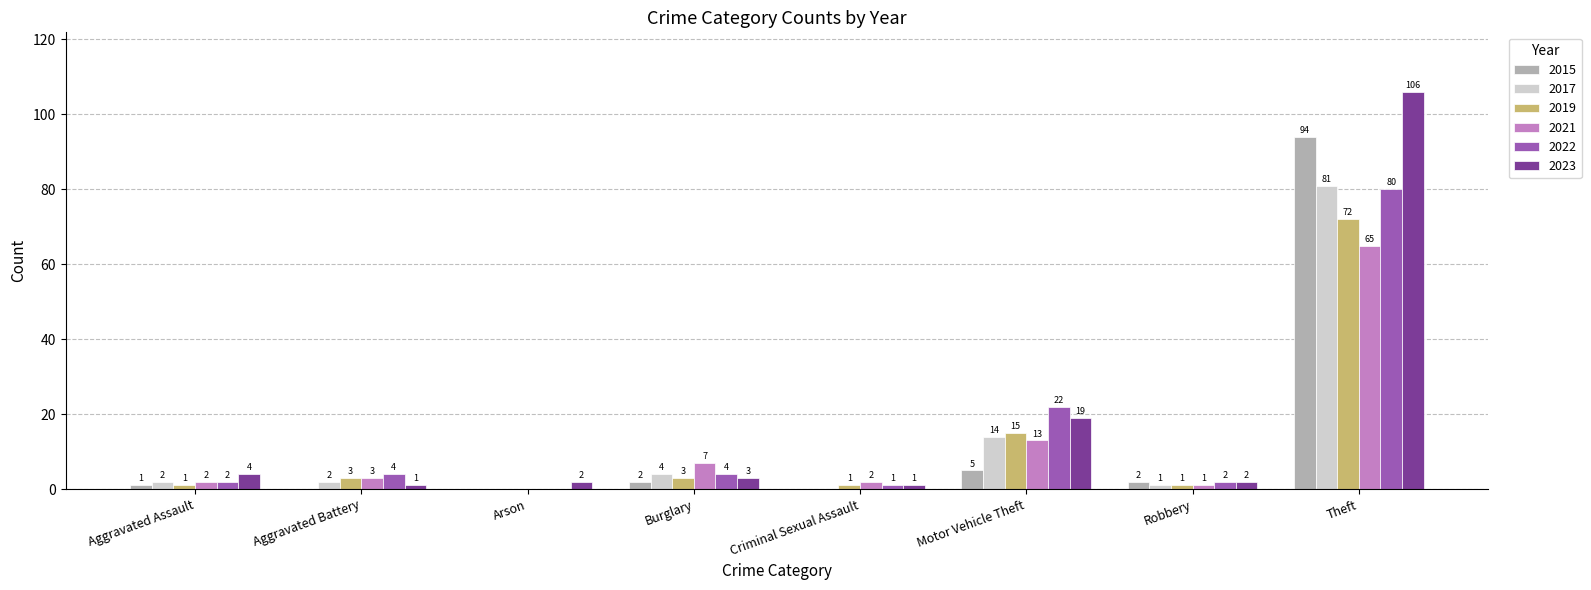

What is the spread (max minus min) of values at Aggravated Battery?

4